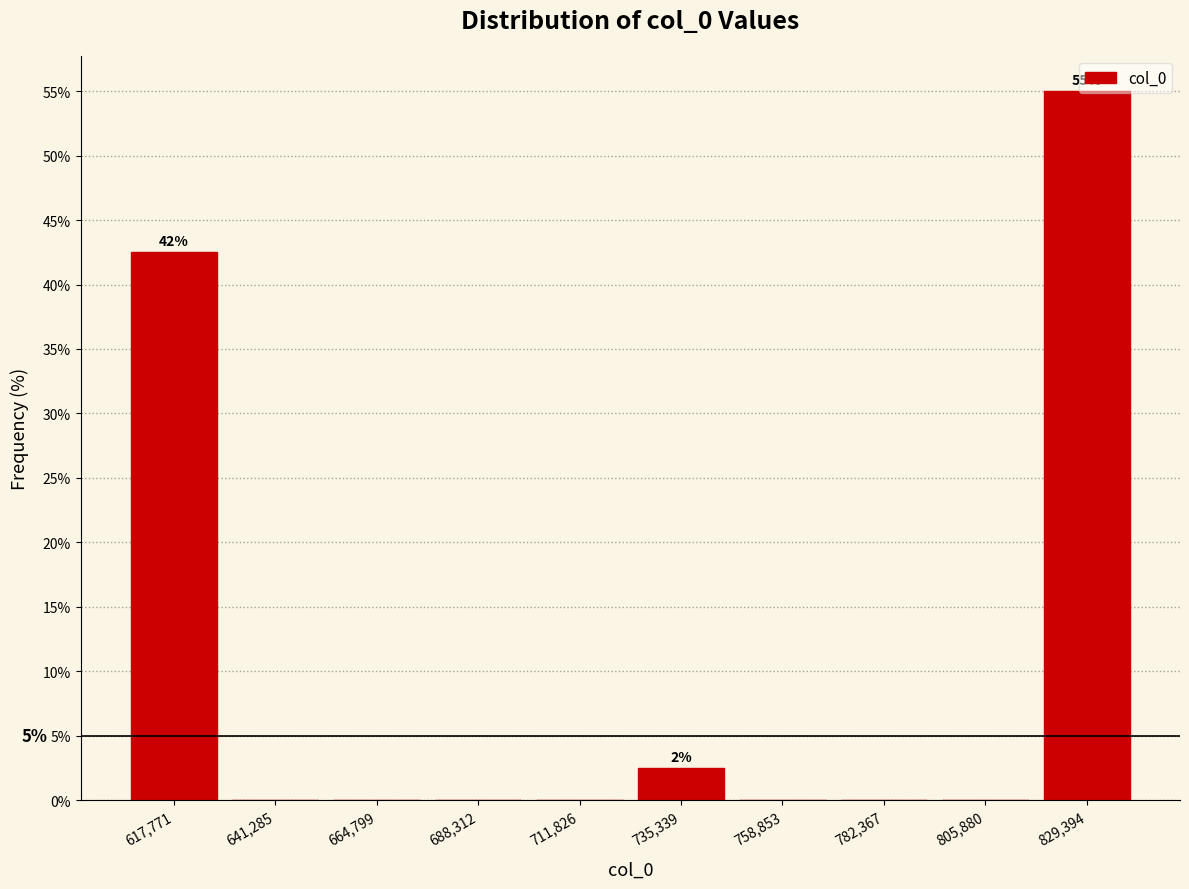

Over which range of the x-axis is the bar tallest?

820000 to 840000